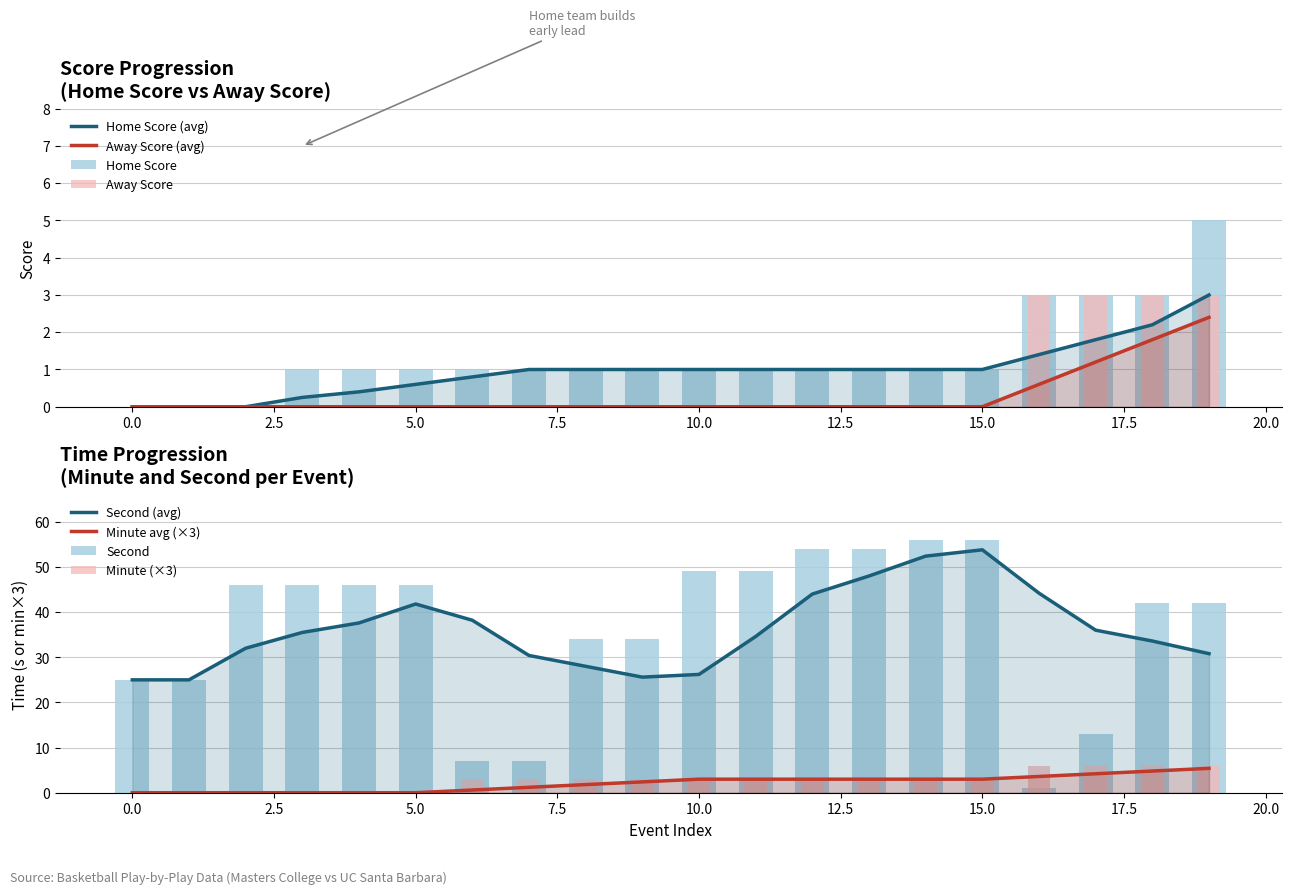

True or false: Minute has a value of 0 at 4.

True